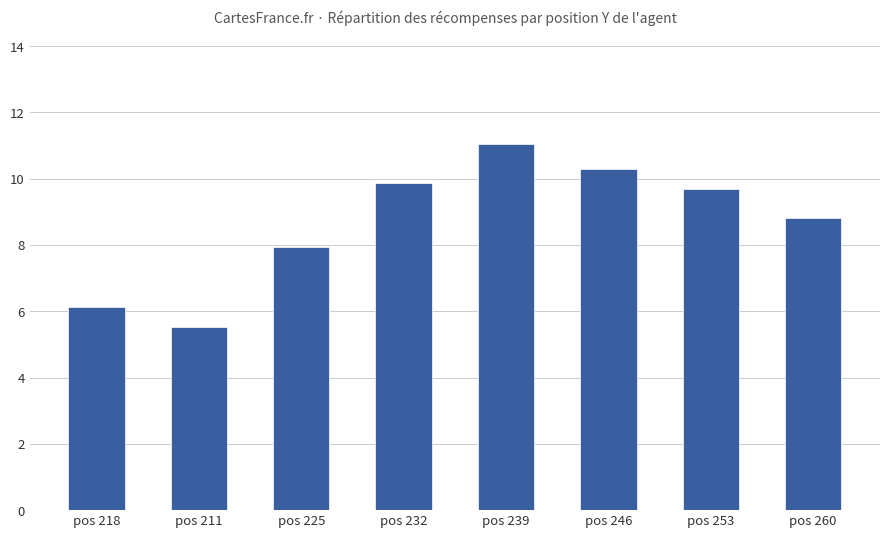

How many series are shown in this chart?

1